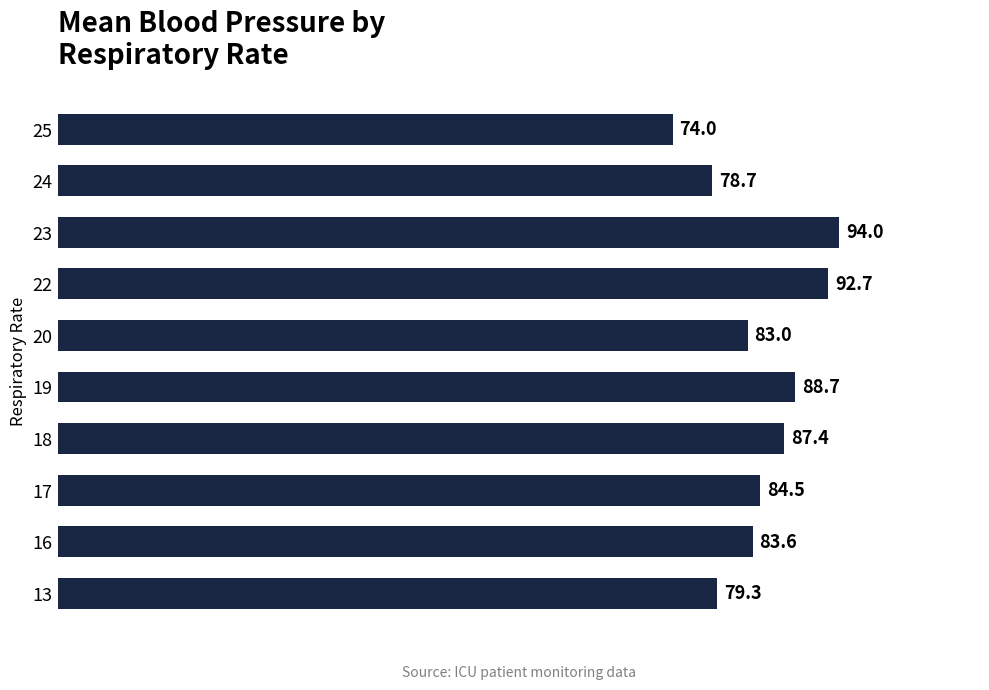

How many distinct data groups are displayed?

1